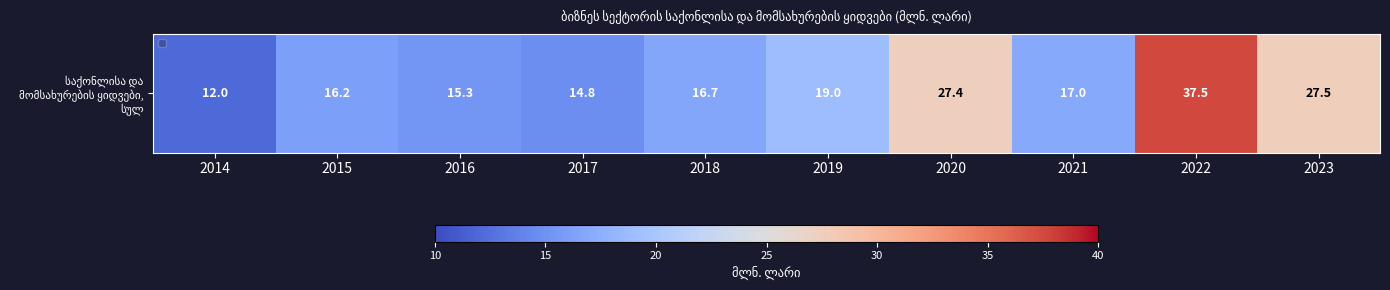

Where does the data first go above 17?

2019